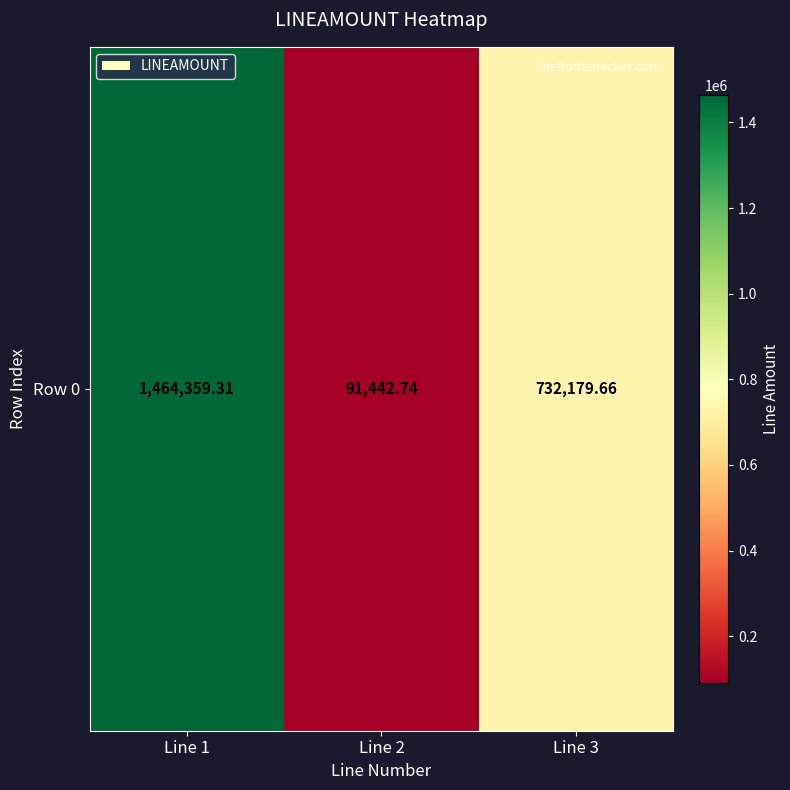

What is the change in value from Line 1 to Line 3?

-732179.7